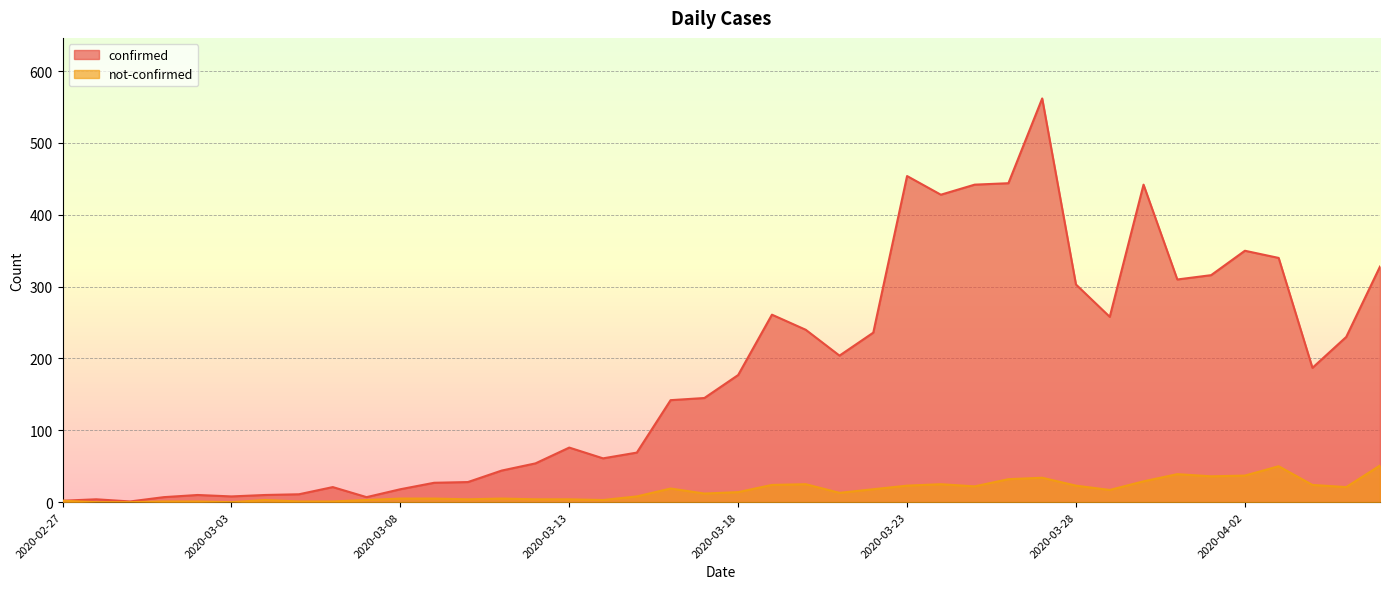

Rank the categories by confirmed value from lowest to highest.

2020-02-29, 2020-02-27, 2020-02-28, 2020-03-01, 2020-03-07, 2020-03-03, 2020-03-02, 2020-03-04, 2020-03-05, 2020-03-08, 2020-03-06, 2020-03-09, 2020-03-10, 2020-03-11, 2020-03-12, 2020-03-14, 2020-03-15, 2020-03-13, 2020-03-16, 2020-03-17, 2020-03-18, 2020-04-04, 2020-03-21, 2020-04-05, 2020-03-22, 2020-03-20, 2020-03-29, 2020-03-19, 2020-03-28, 2020-03-31, 2020-04-01, 2020-04-06, 2020-04-03, 2020-04-02, 2020-03-24, 2020-03-25, 2020-03-30, 2020-03-26, 2020-03-23, 2020-03-27